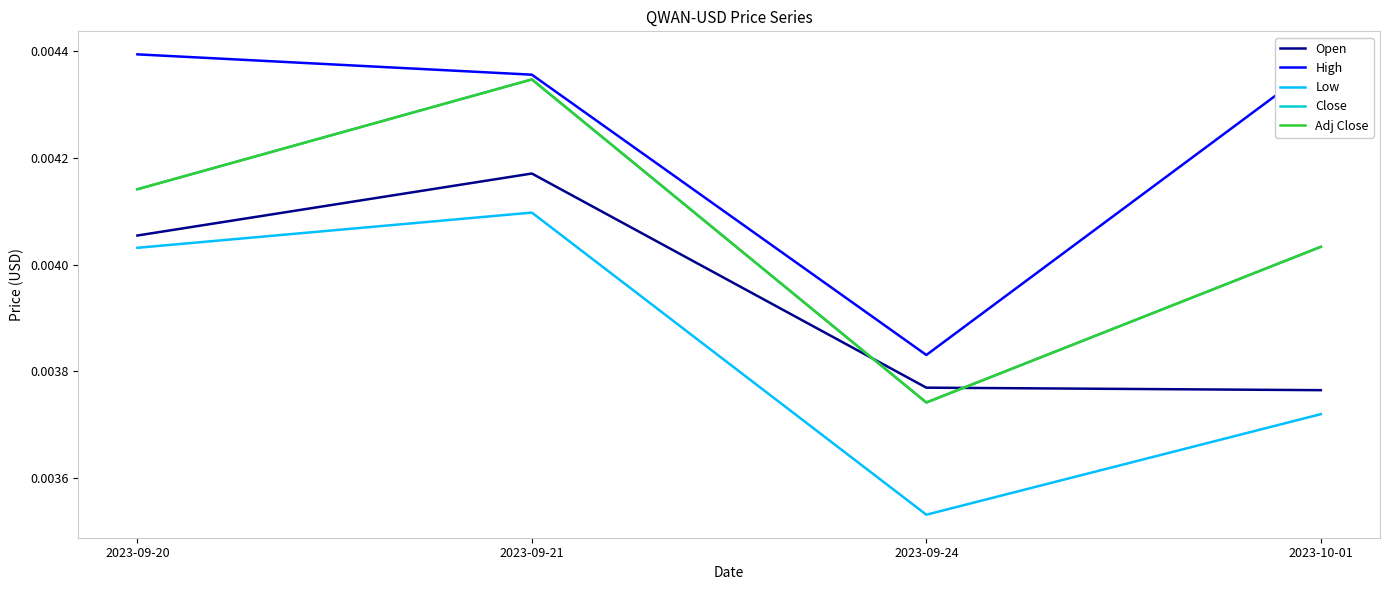

Between 2023-09-24 and 2023-09-20, which is larger?

2023-09-20